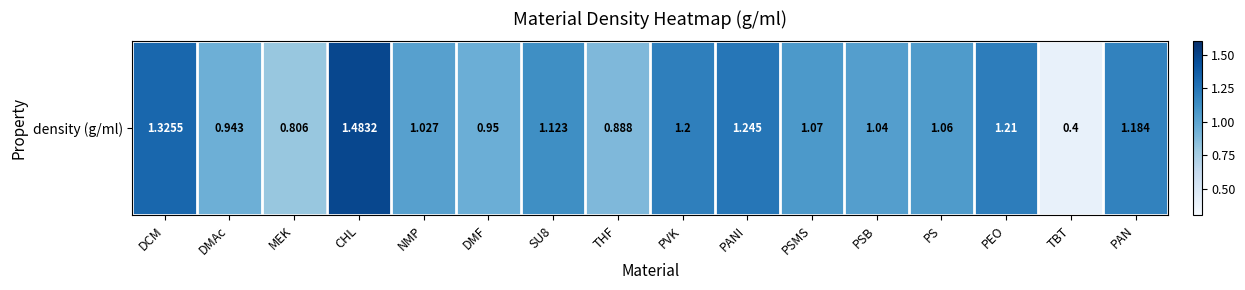

Is it true that the value at TBT is 0.1?

False